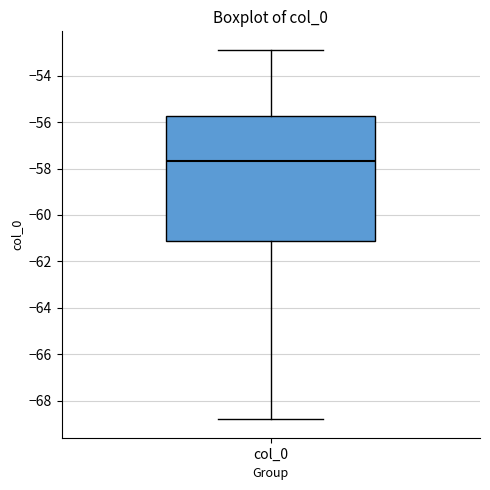

Transcribe this box plot: give where the median line is, the range the box spans, and where the two whiskers end, as read against the y-axis. The values are not printed on the chart, so give them approximately, as read against the axis.

median -57.6, box -61.2 to -55.8, whiskers -68.8 to -52.8